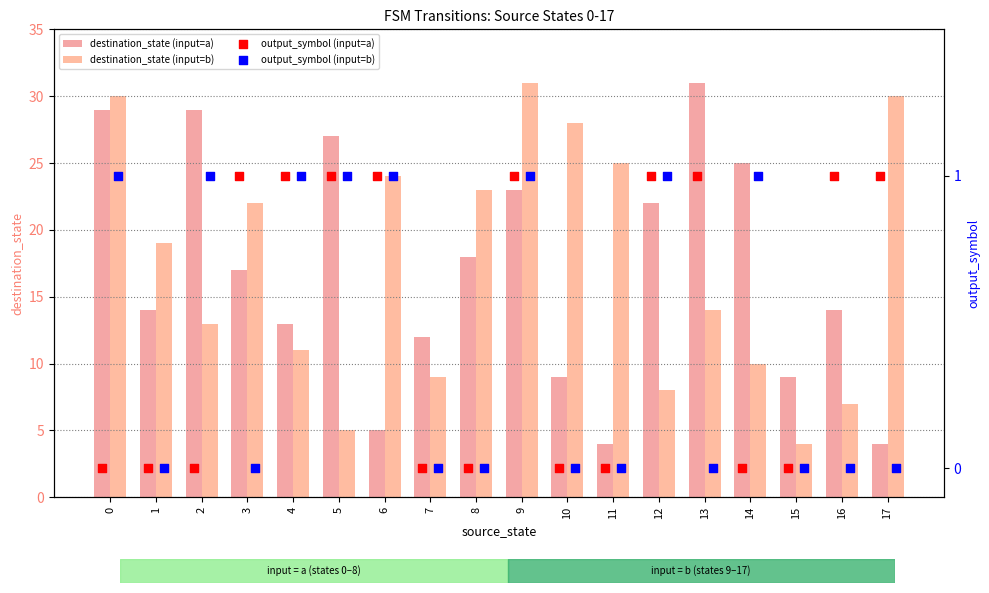

What are all the series names shown in the legend?

destination_state (input=a), destination_state (input=b), output_symbol (input=a), output_symbol (input=b)